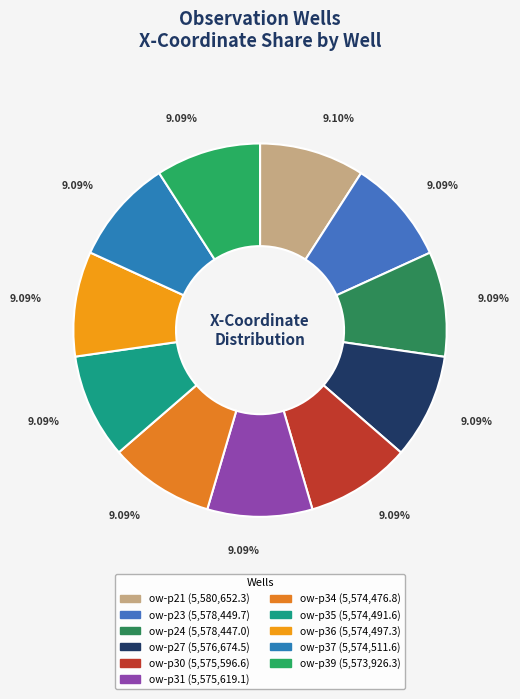

True or false: ow-p34 accounts for 17% of the total.

False